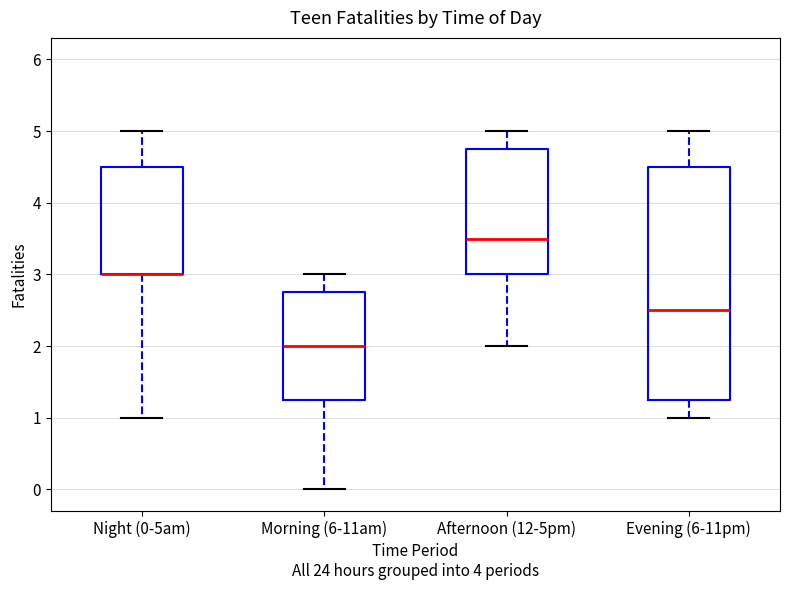

Reading left to right, transcribe this box plot: for each box, give where its median line is, the range the box spans, and where its two whiskers end, as read against the y-axis. The values are not printed on the chart, so give them approximately, as read against the axis.

Night (0-5am): median 3.0 (drawn on the box's lower edge), box 3.0 to 4.5, whiskers 1.0 to 5.0
Morning (6-11am): median 2.0, box 1.3 to 2.8, whiskers 0.0 to 3.0
Afternoon (12-5pm): median 3.5, box 3.0 to 4.8, whiskers 2.0 to 5.0
Evening (6-11pm): median 2.5, box 1.3 to 4.5, whiskers 1.0 to 5.0